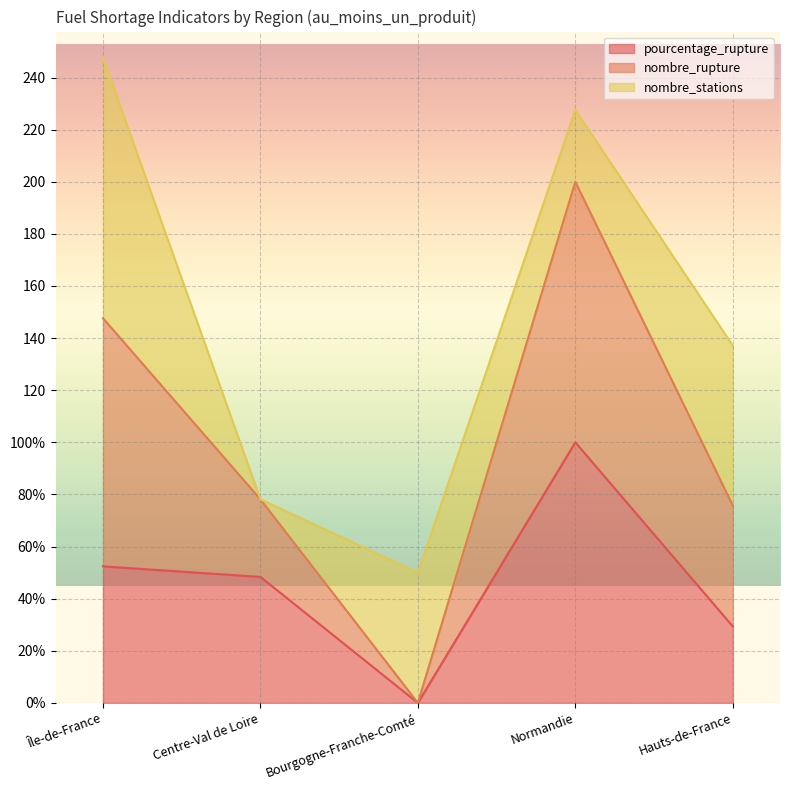

What are all the series names shown in the legend?

pourcentage_rupture, nombre_rupture, nombre_stations